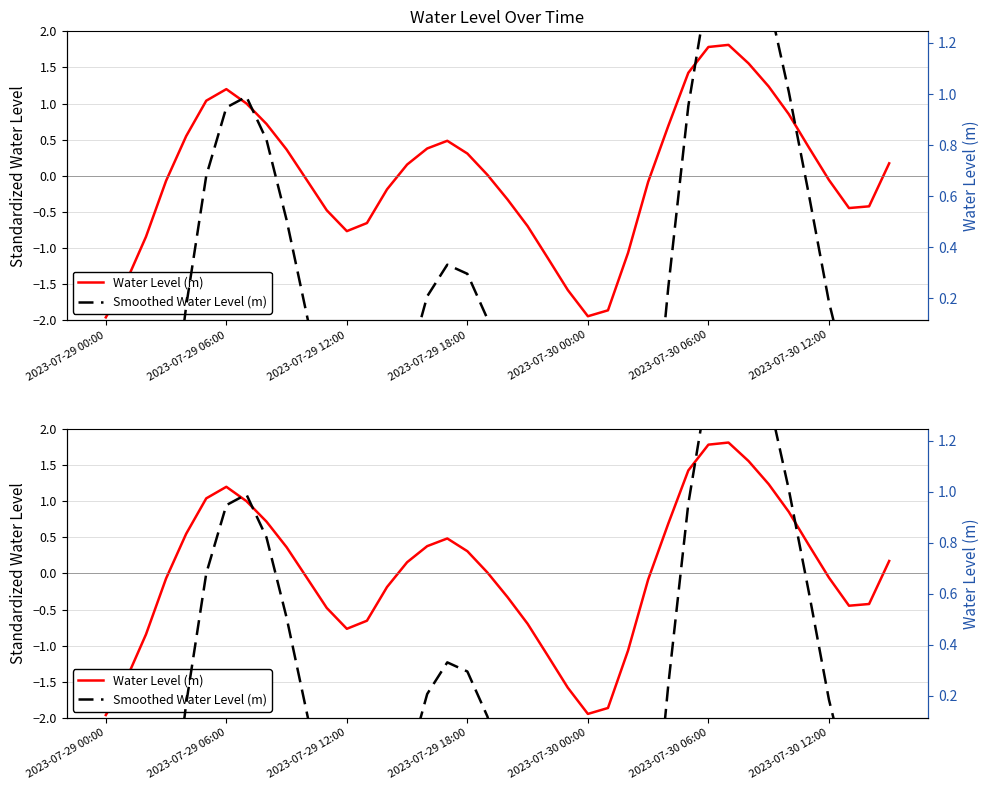

The Smoothed Water Level (m) series shows -0.2 at 20. True or false?

True